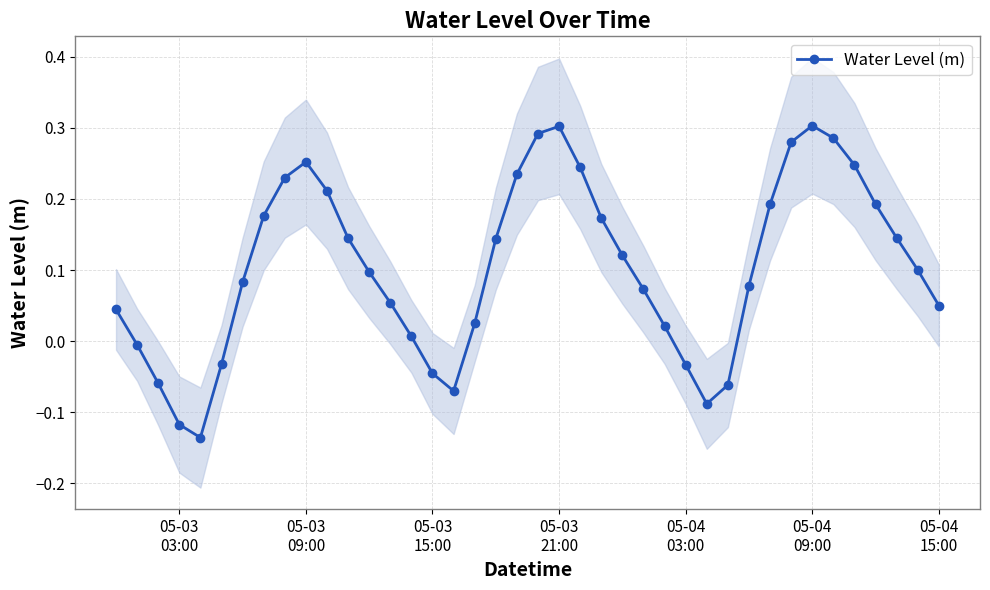

The value at 05-04 09:00 is 0.3. True or false?

True